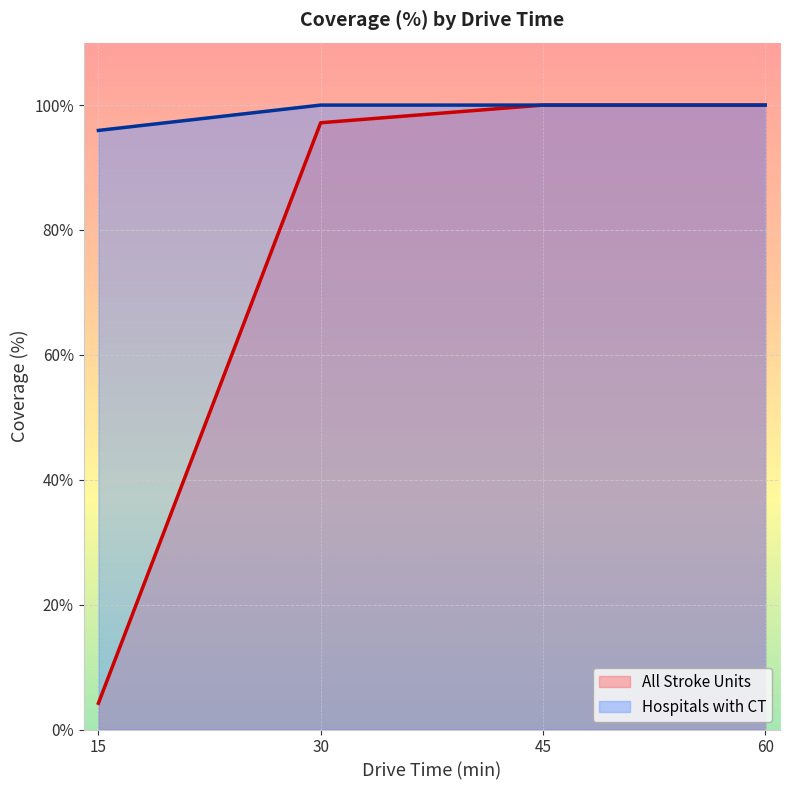

List the series in order of their overall mean, lowest first.

All Stroke Units, Hospitals with CT